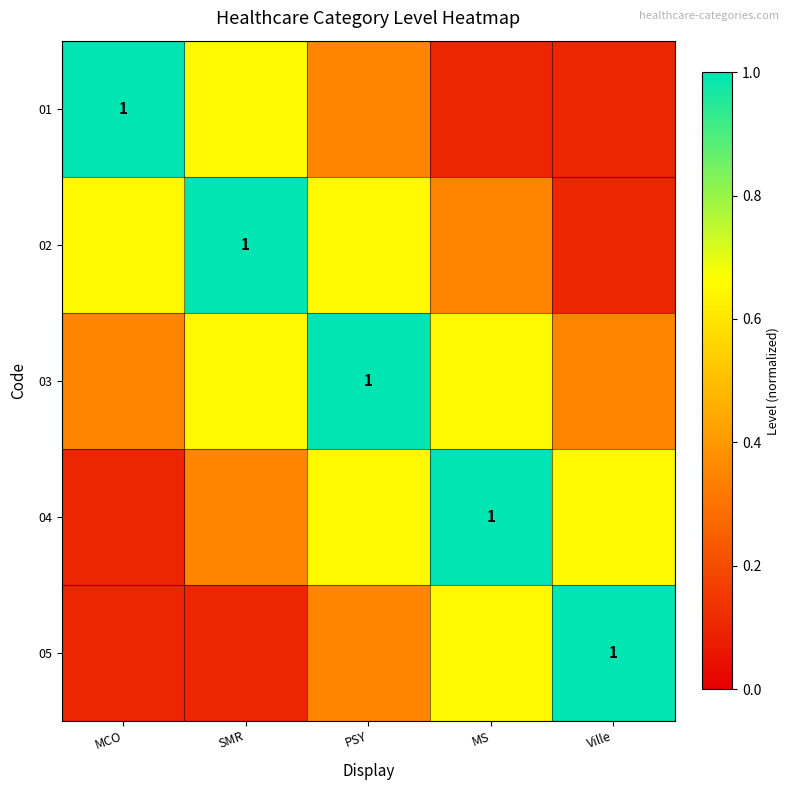

At how many categories does at least one series exceed 0?

5